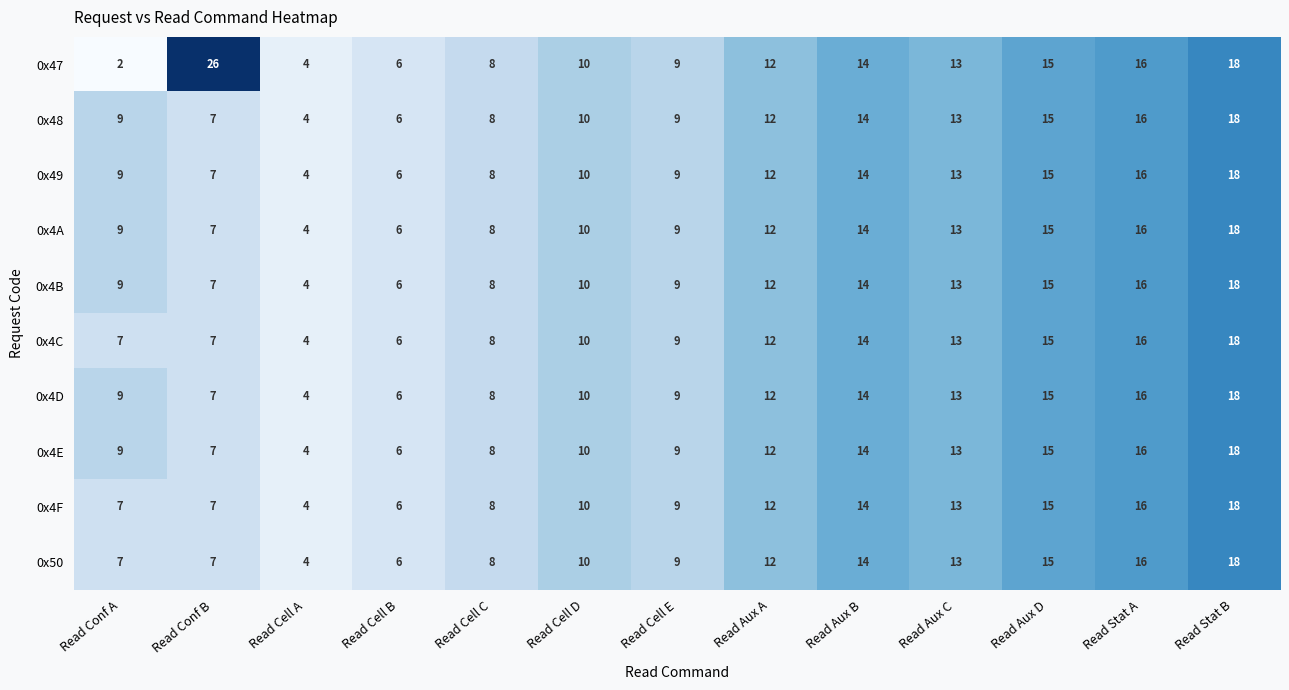

Which category has the lowest value in the 0x49 series?

Read Cell A